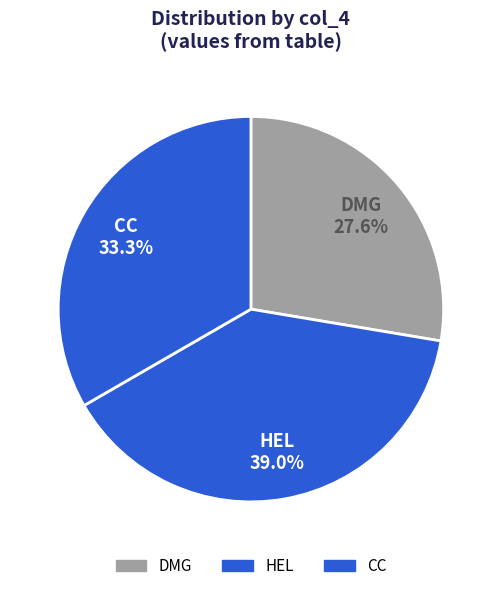

Do CC and HEL together represent more than half of the pie?

Yes